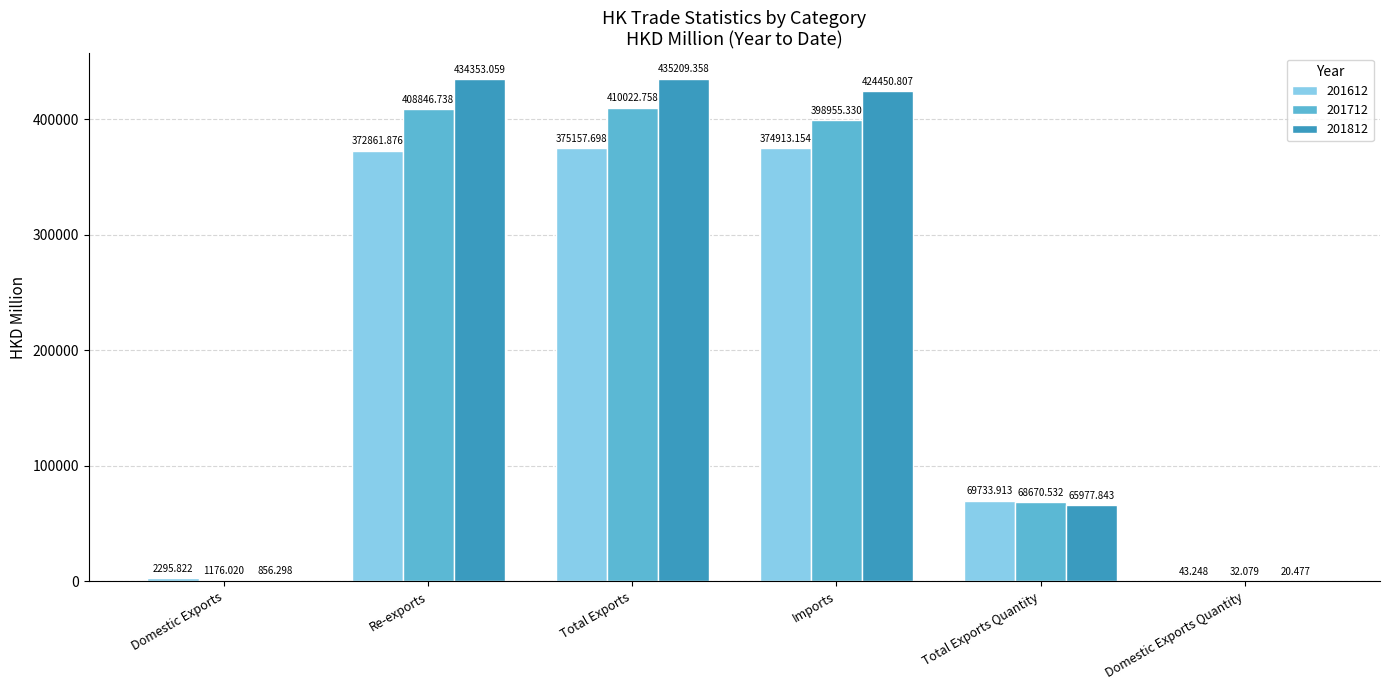

How many categories are shown in the chart?

6